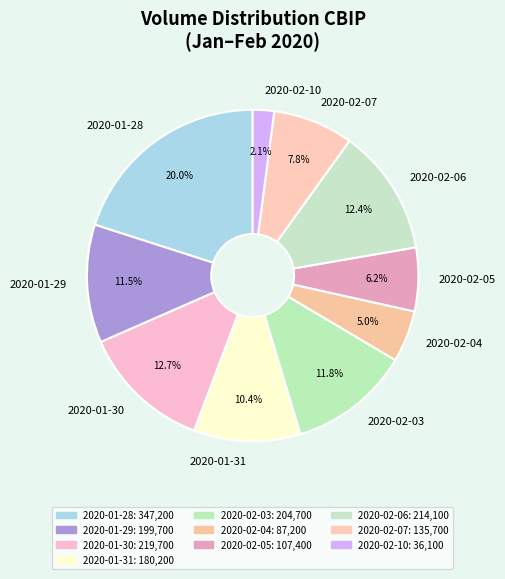

What percentage is NOT represented by 2020-01-30?

87.3%